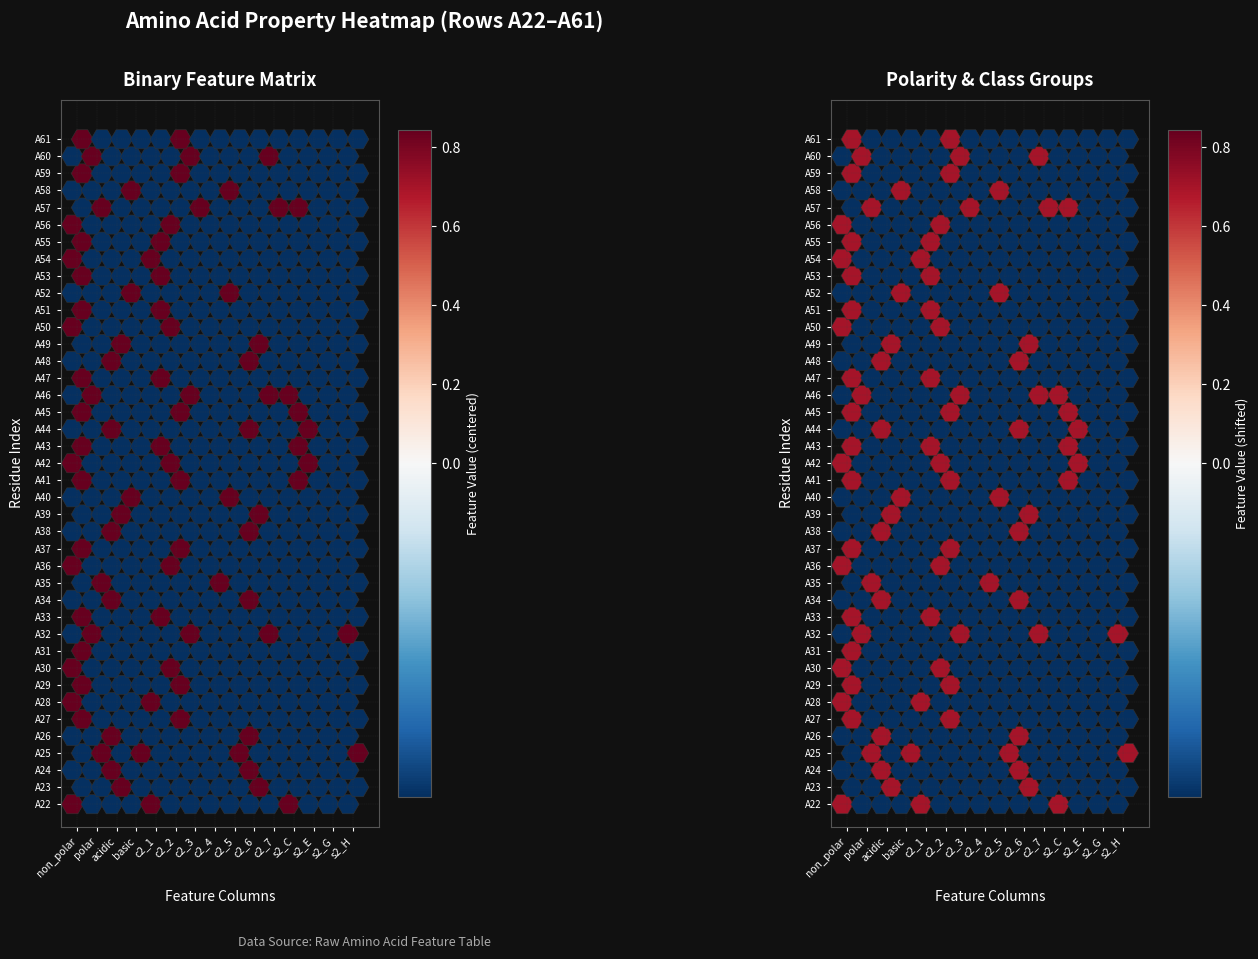

What is the difference between the maximum and second lowest values in the basic series?

1